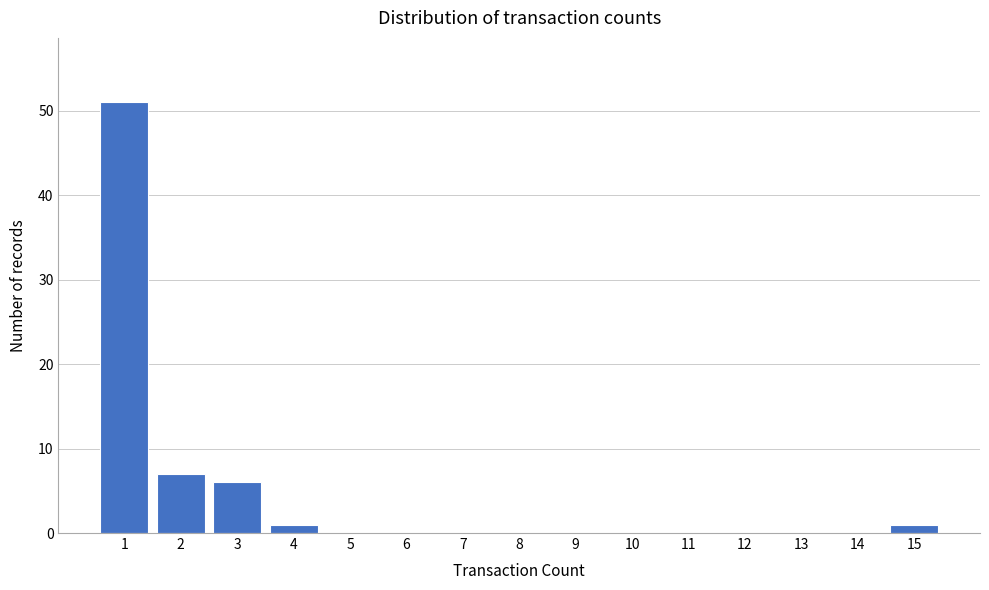

Reading left to right, extract all data points from this chart.

1=51	2=7	3=6	4=1	5=0	6=0	7=0	8=0	9=0	10=0	11=0	12=0	13=0	14=0	15=1